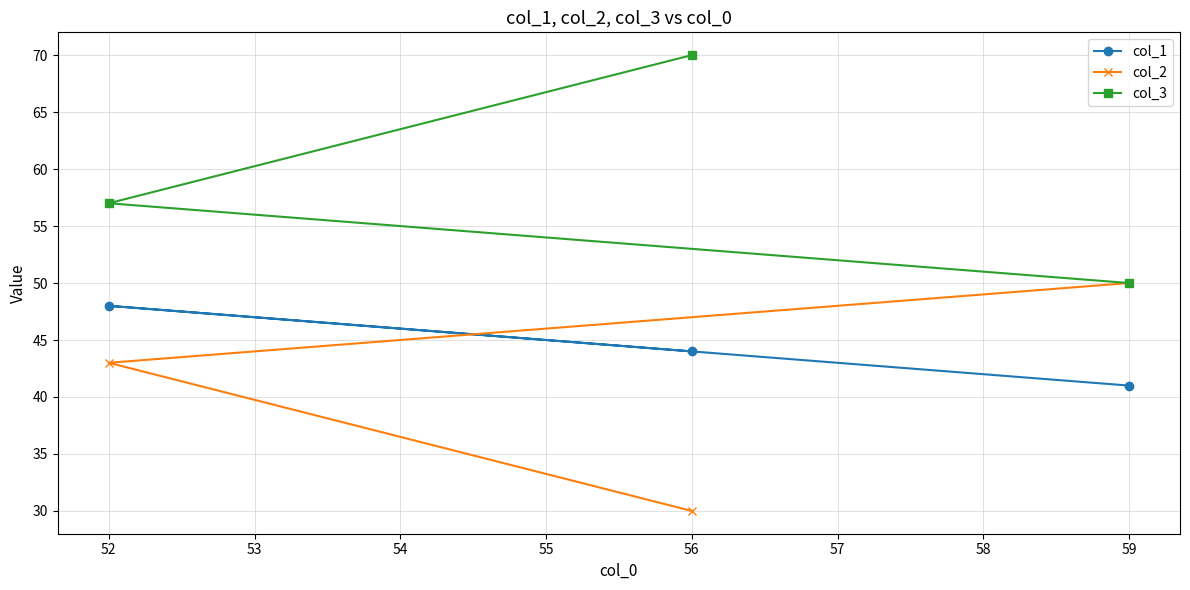

Reading right to left, what are all the values shown in this chart?

col_1: 59=41	56=44	52=48
col_2: 59=50	56=30	52=43
col_3: 59=50	56=70	52=57